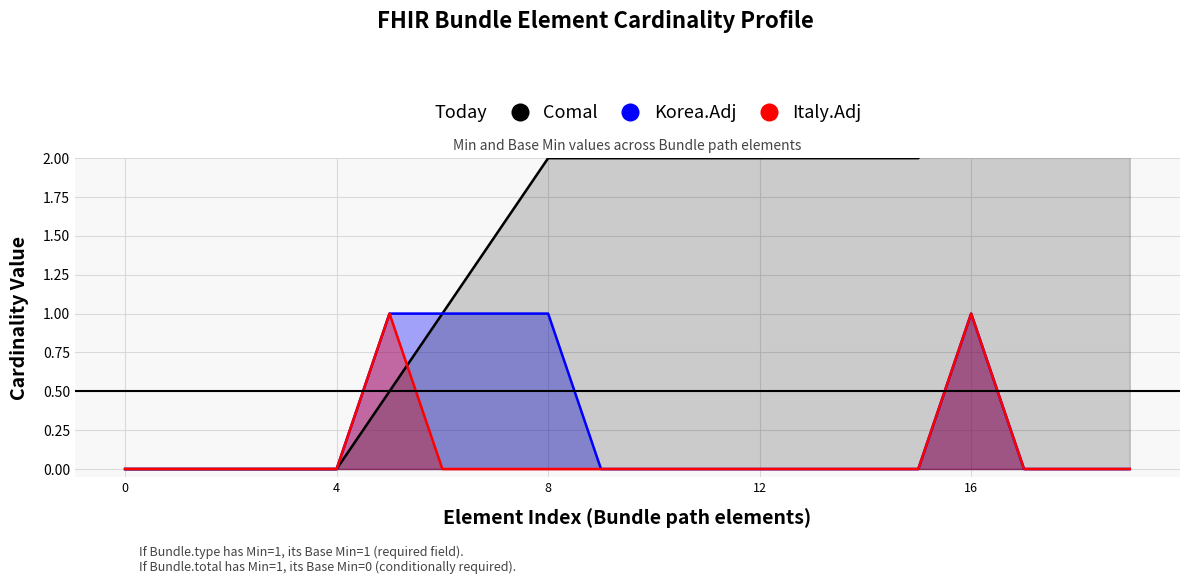

What is the difference between the maximum and minimum values in the Comal series?

2.5